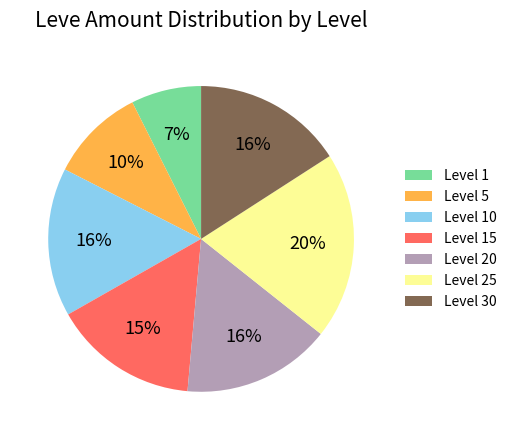

Which slice is the largest?

Level 25